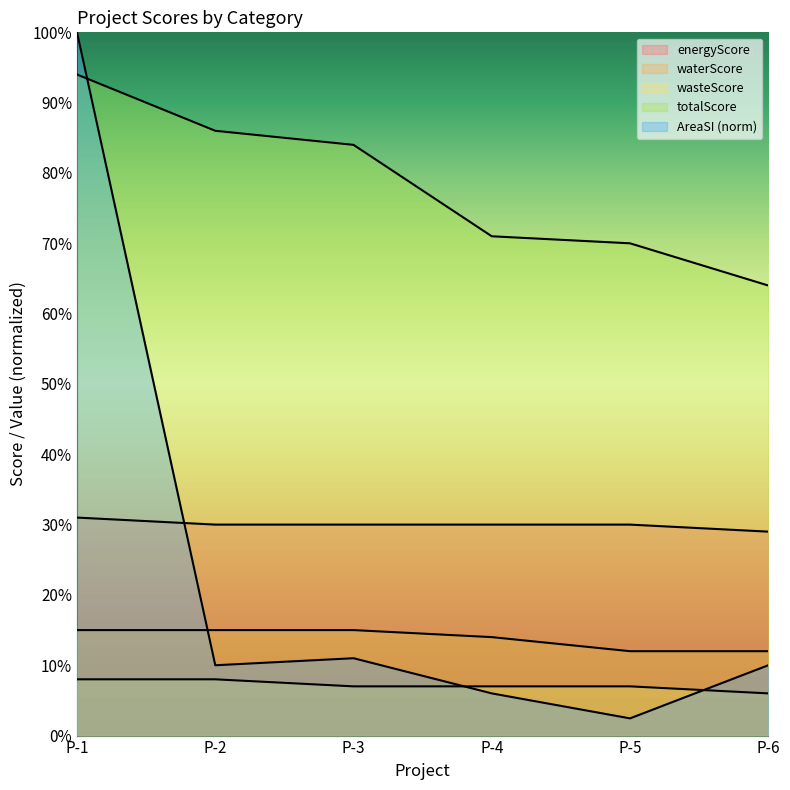

List the labels in order of waterScore value, largest first.

P-1, P-2, P-3, P-4, P-5, P-6